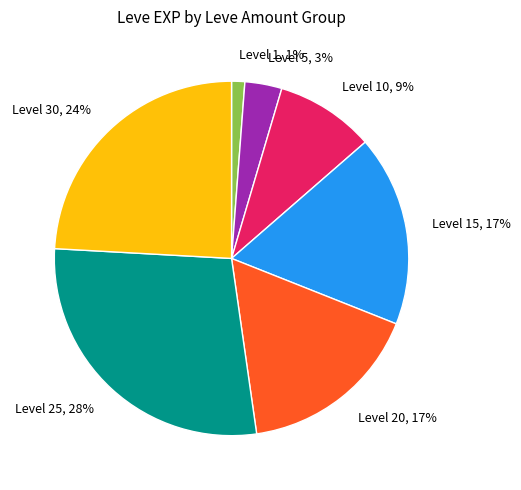

Is it true that Level 1, 1% is 1% of the pie?

True